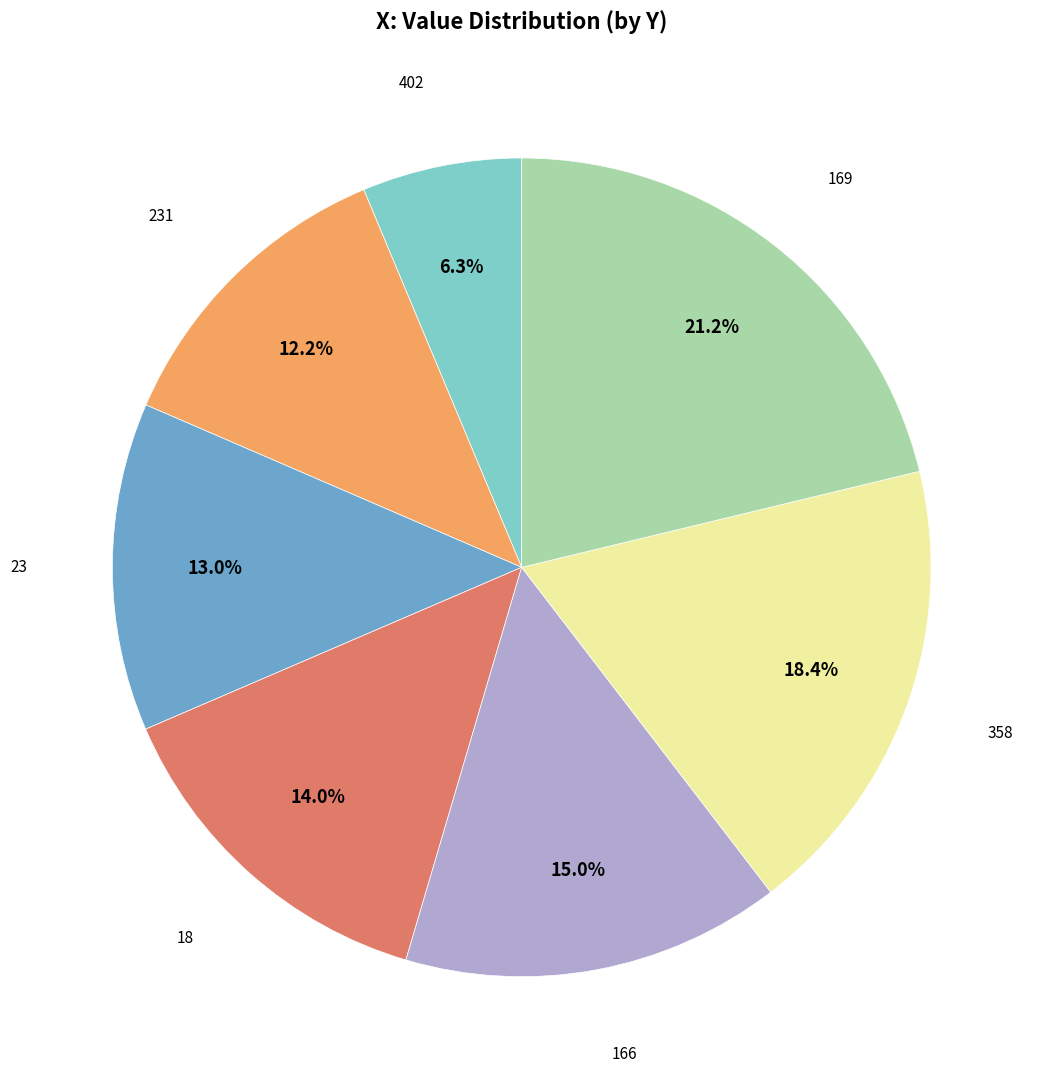

Does any single category account for the majority?

No